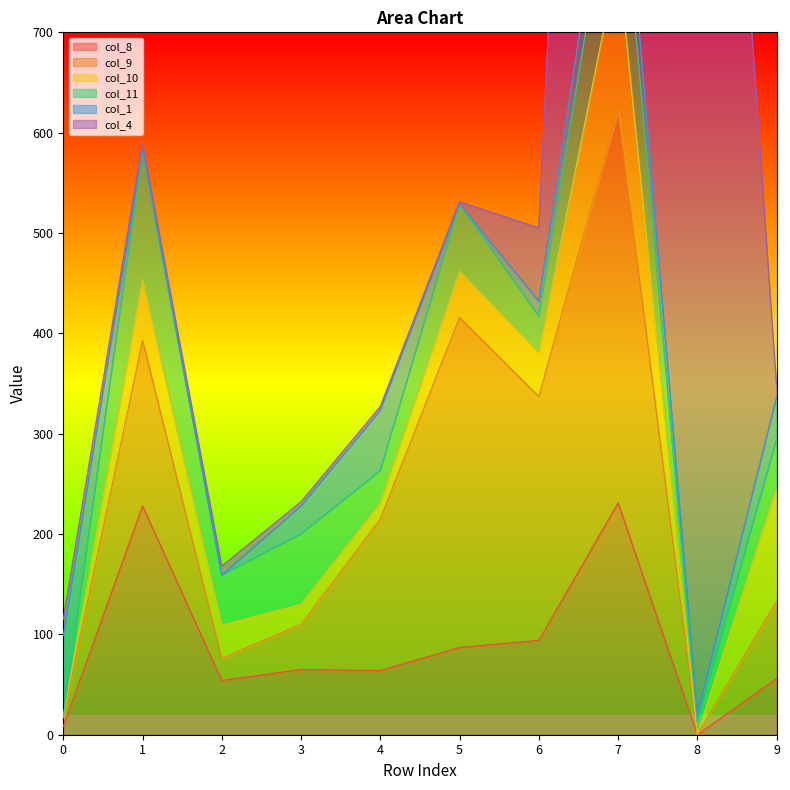

What is the sum of all col_10 values?

486